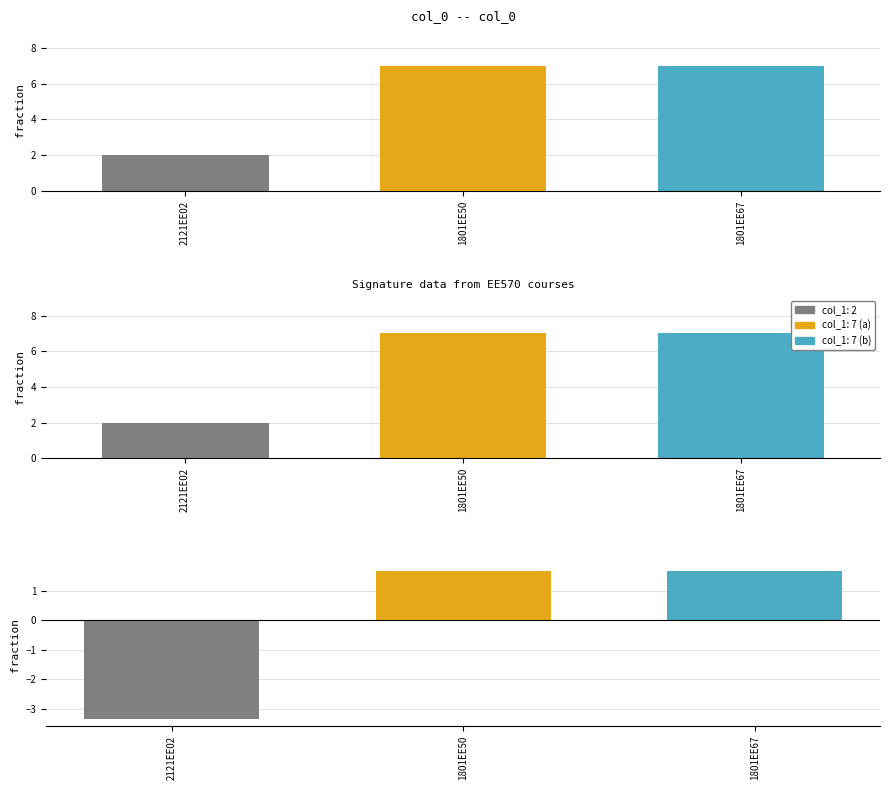

Which has a higher value, 1801EE50 or 1801EE67?

1801EE50